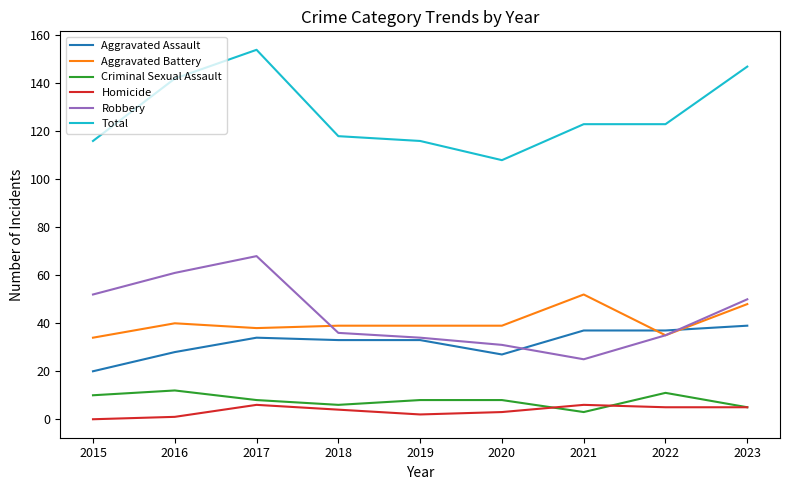

At 2016, list the series in order from smallest to largest.

Homicide, Criminal Sexual Assault, Aggravated Assault, Aggravated Battery, Robbery, Total